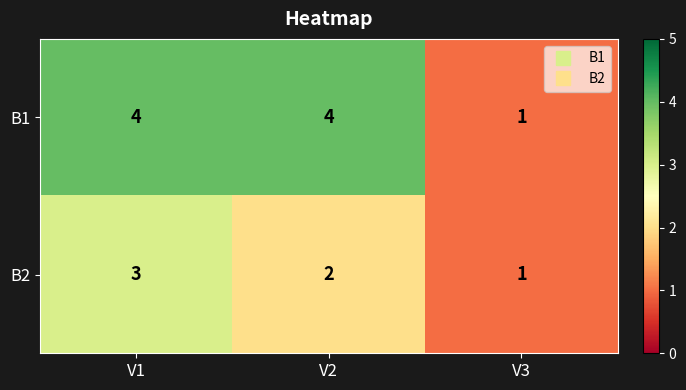

What is the highest value of the B2 series?

3